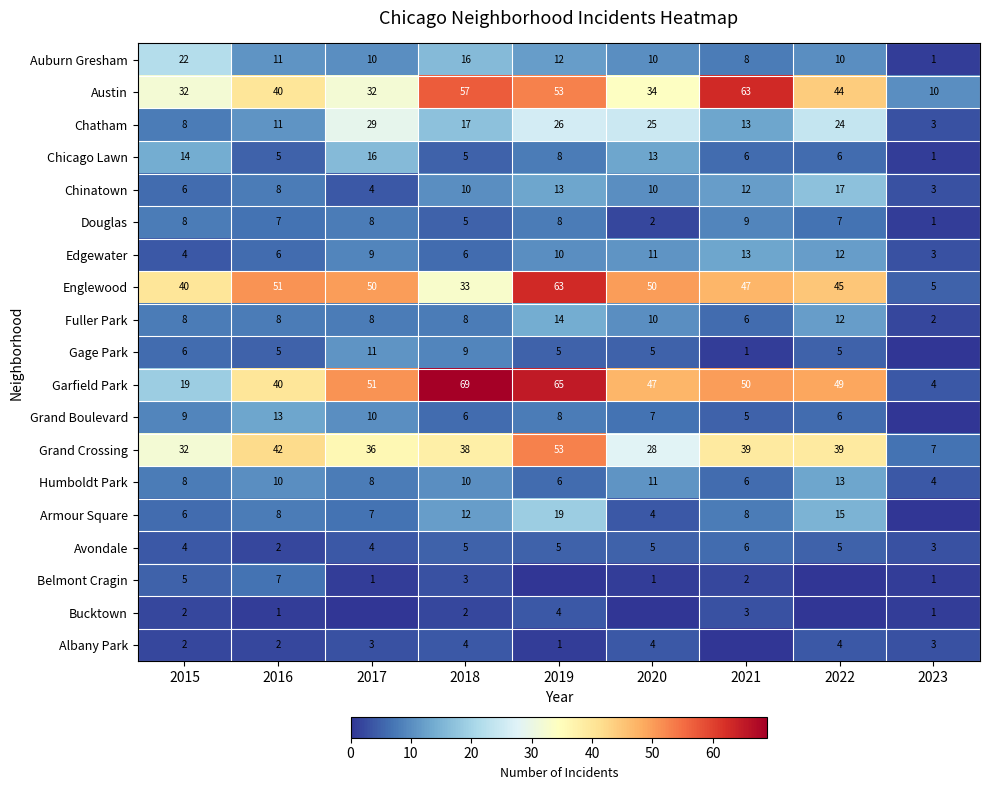

Rank the categories by Garfield Park value from lowest to highest.

2023, 2015, 2016, 2020, 2022, 2021, 2017, 2019, 2018